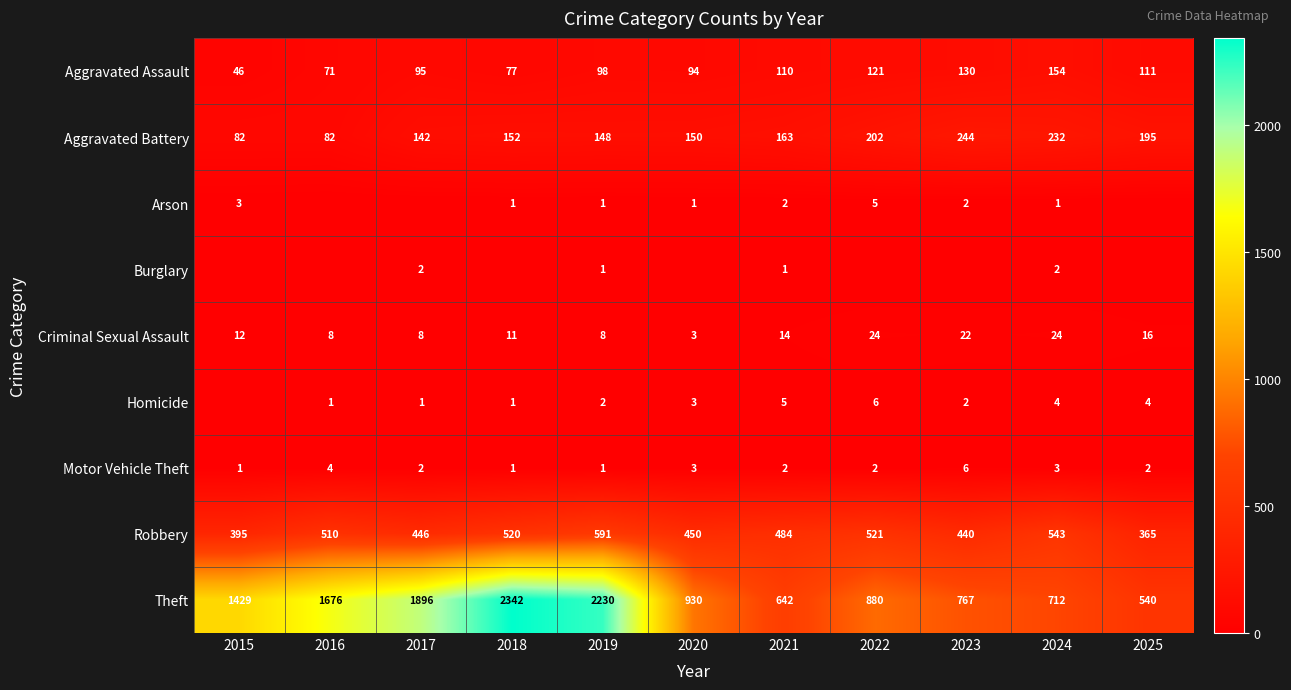

What is the average value of the Criminal Sexual Assault series?

14